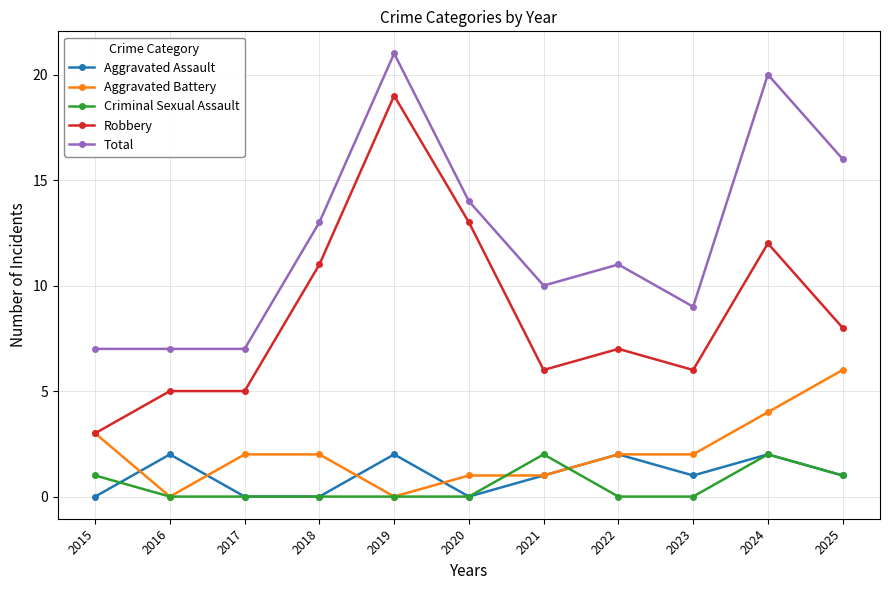

Where is Aggravated Battery nearest to the value 3?

2015